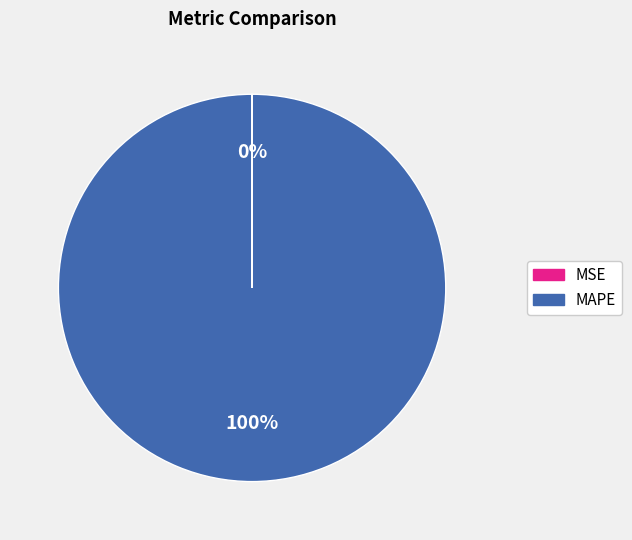

Which category has the biggest portion of the pie?

MAPE